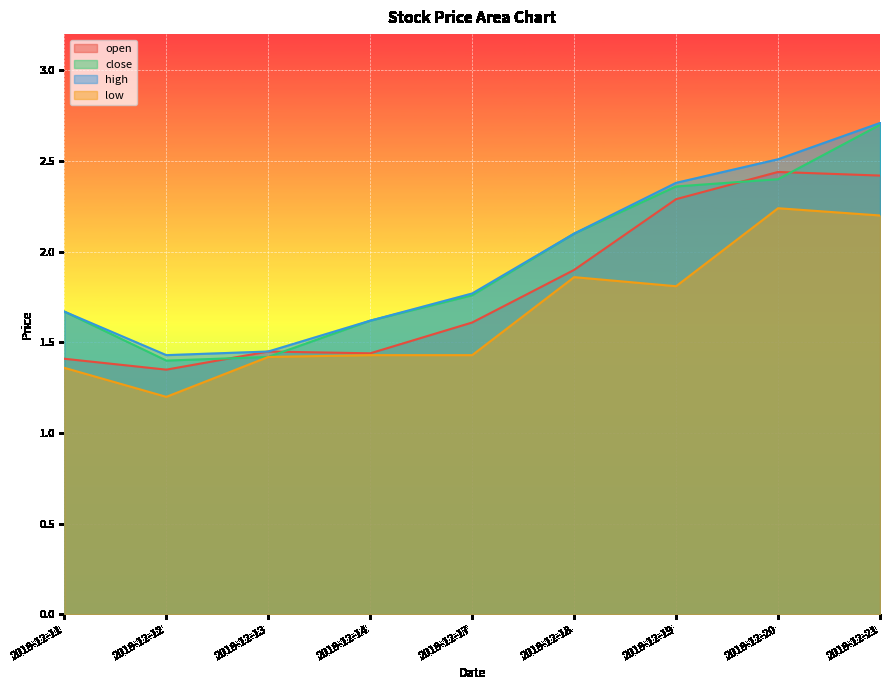

Reading right to left, what are all the values shown in this chart?

open: 2.4	2.4	2.3	1.9	1.6	1.4	1.4	1.4	1.4
close: 2.7	2.4	2.4	2.1	1.8	1.6	1.4	1.4	1.7
high: 2.7	2.5	2.4	2.1	1.8	1.6	1.4	1.4	1.7
low: 2.2	2.2	1.8	1.9	1.4	1.4	1.4	1.2	1.4